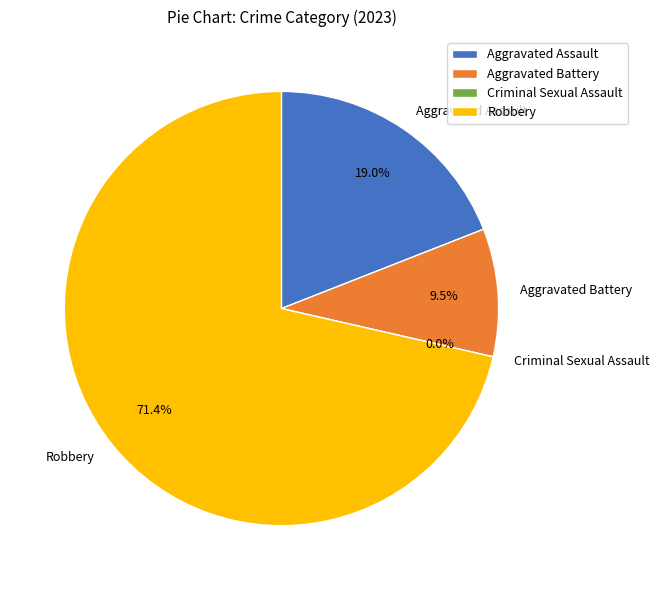

To the nearest percent, what is the difference between the largest and smallest slice percentages?

71%